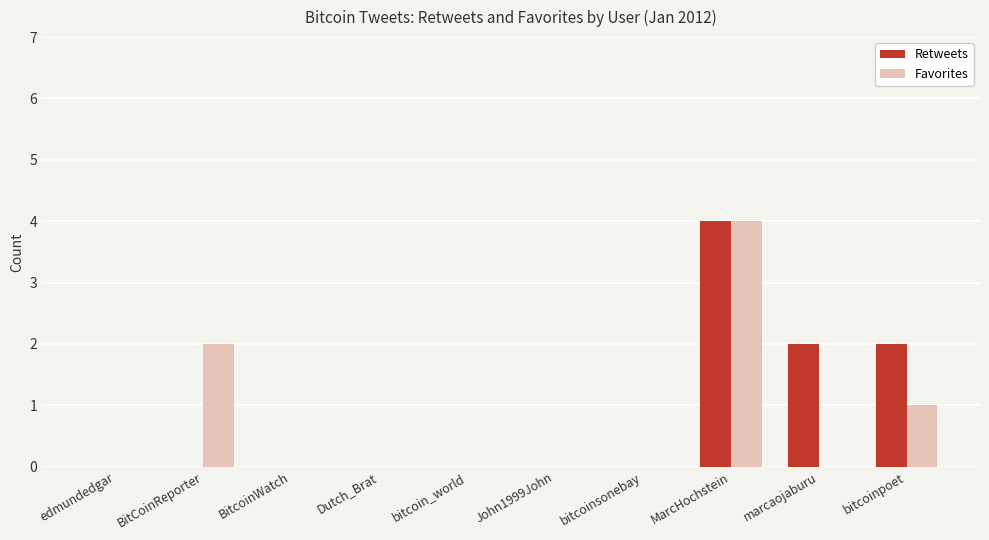

What is the difference between the Retweets values at edmundedgar and MarcHochstein?

4